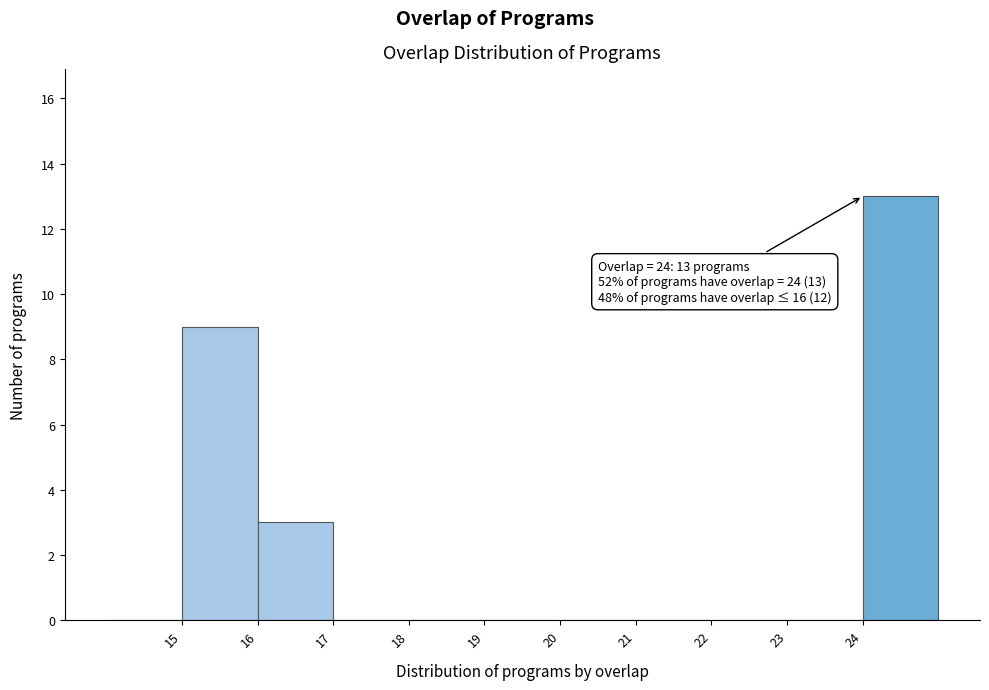

Which range on the x-axis has the tallest bar?

24 to 25